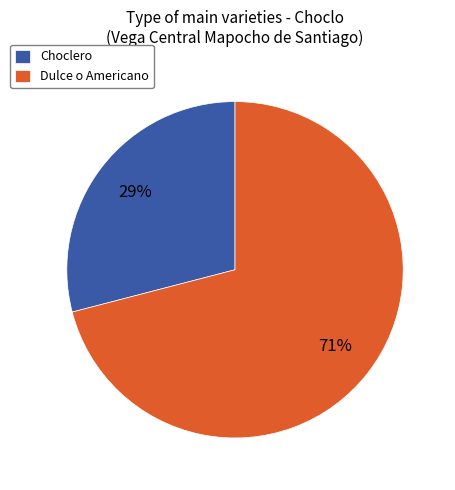

To the nearest percent, what portion does Choclero represent?

29%